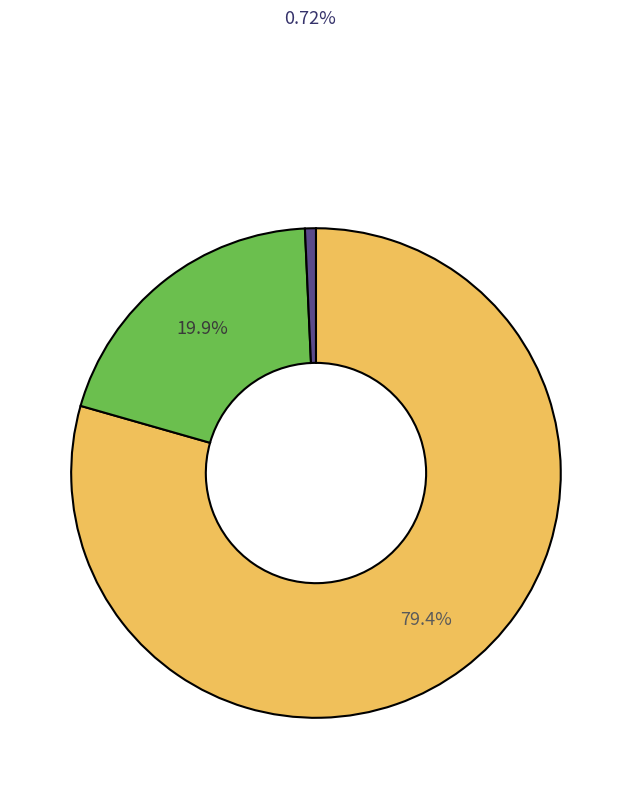

Is there any slice that represents more than half of the pie?

Yes